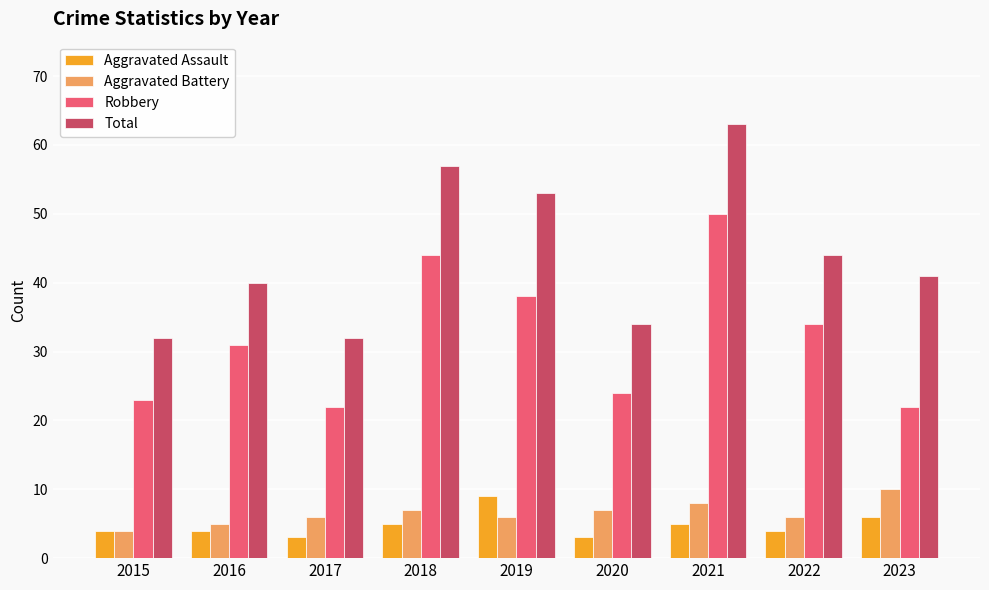

At which label does Aggravated Battery reach its peak?

2023